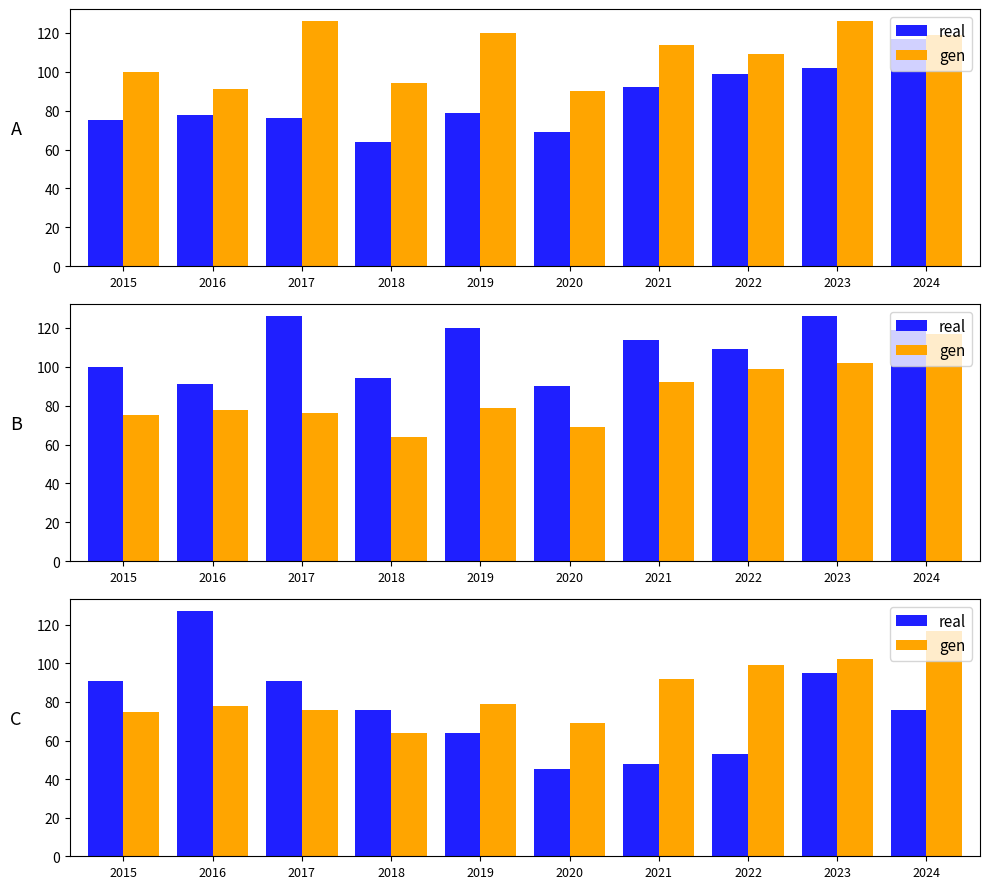

What is the highest value of the real series?

127